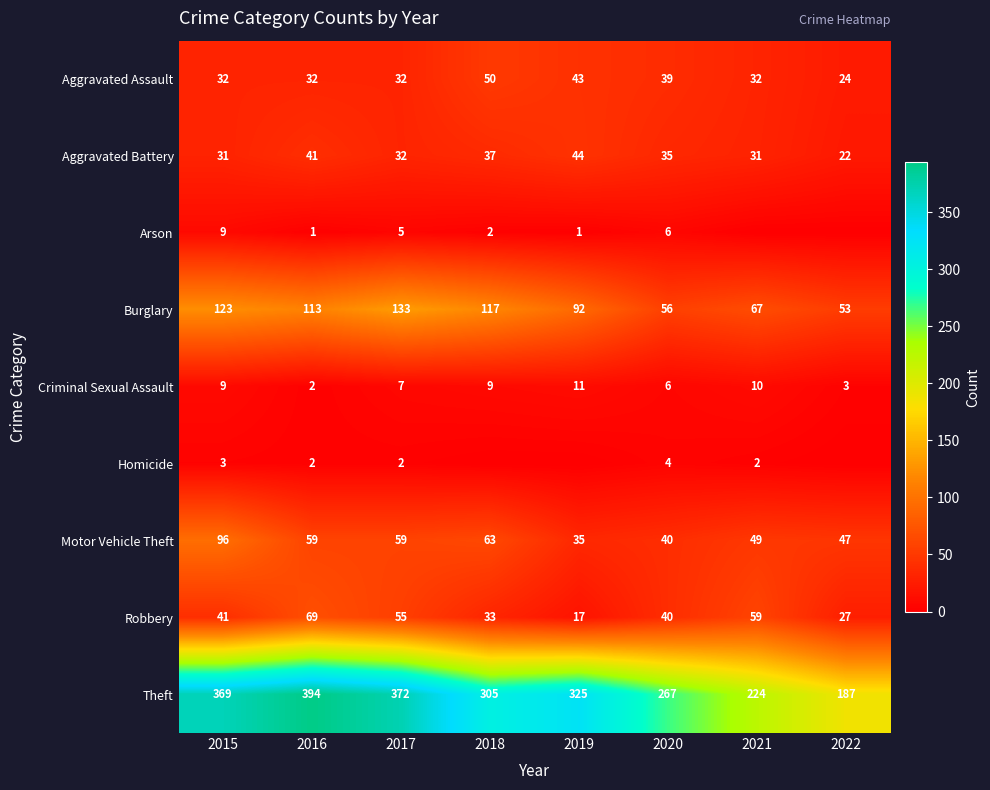

Which label corresponds to the largest value in the chart?

2016